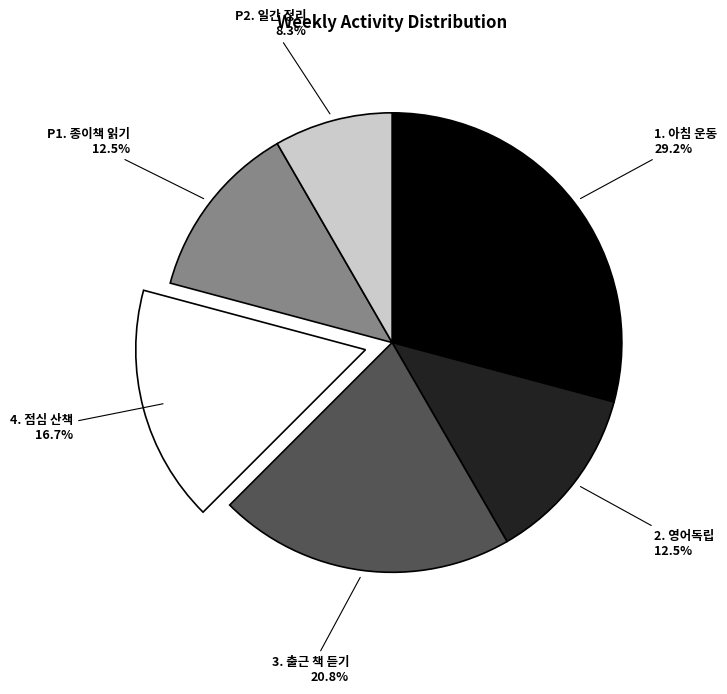

Is there any slice that represents more than half of the pie?

No